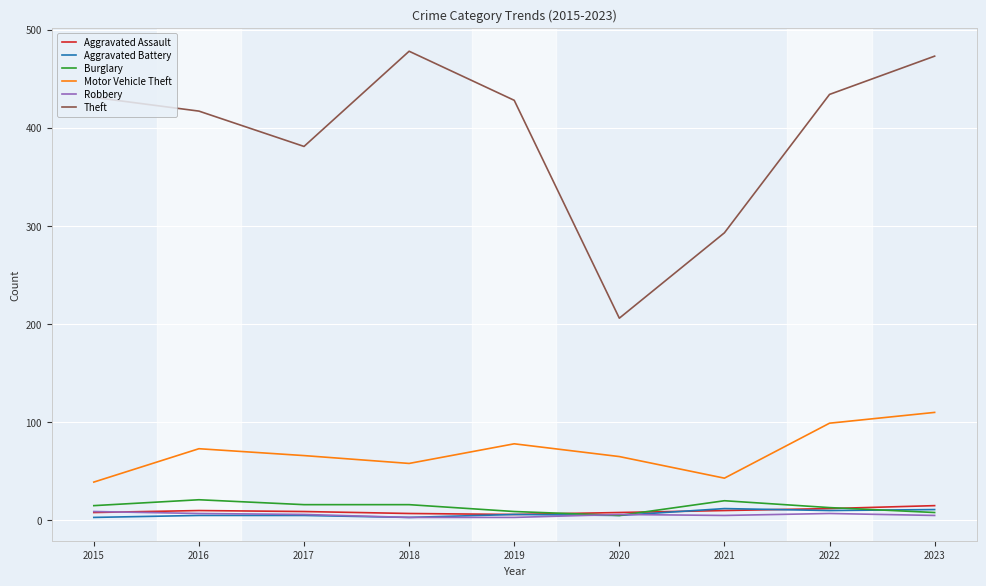

Where is the first local minimum for Theft?

2017